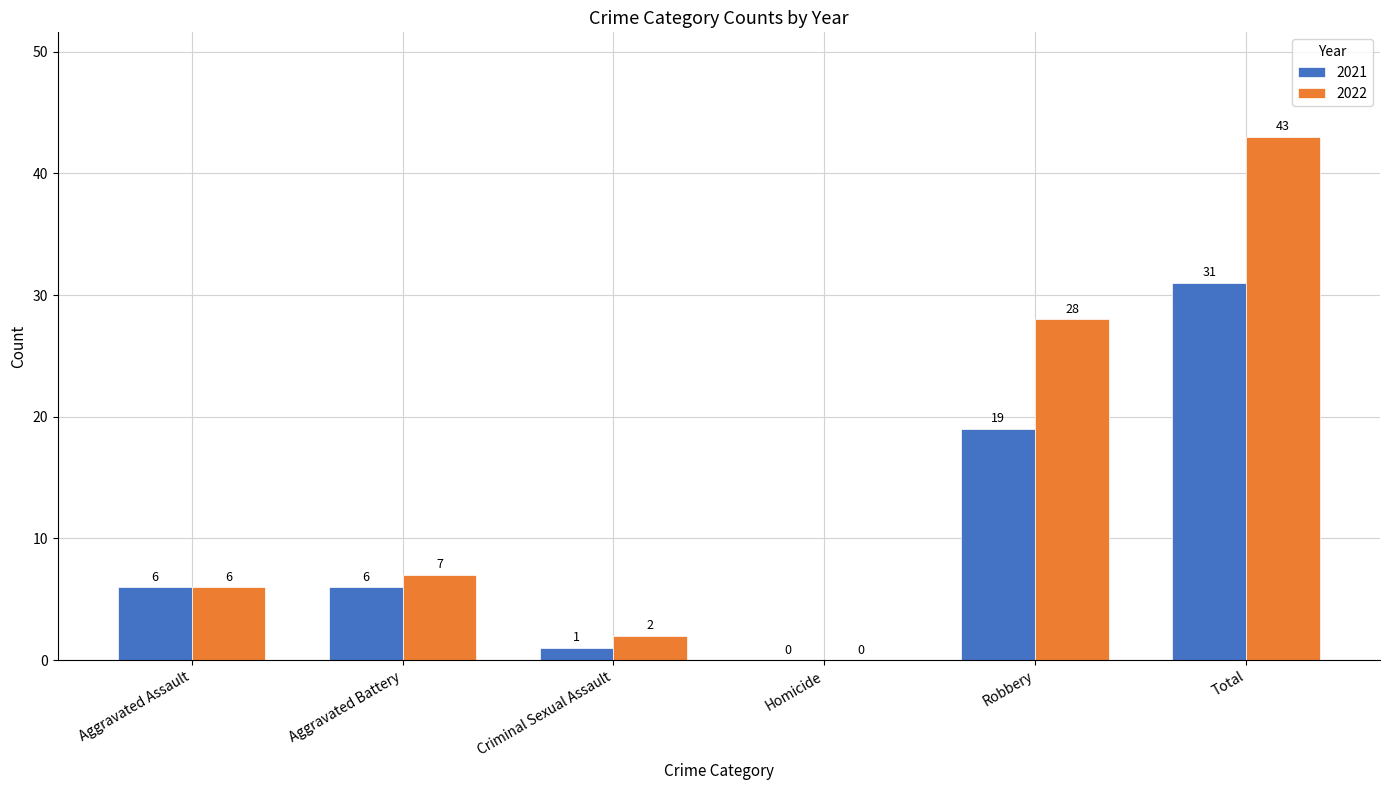

How many groups of bars are there?

6